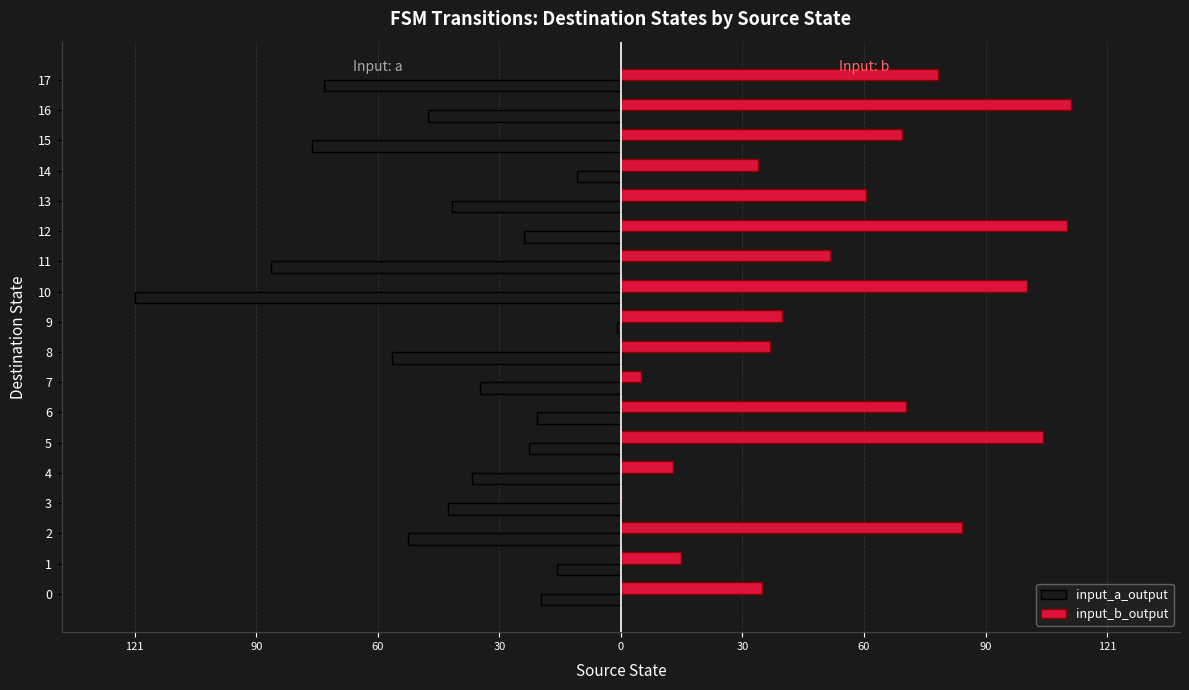

What is the sum of all input_b_output values?

1026